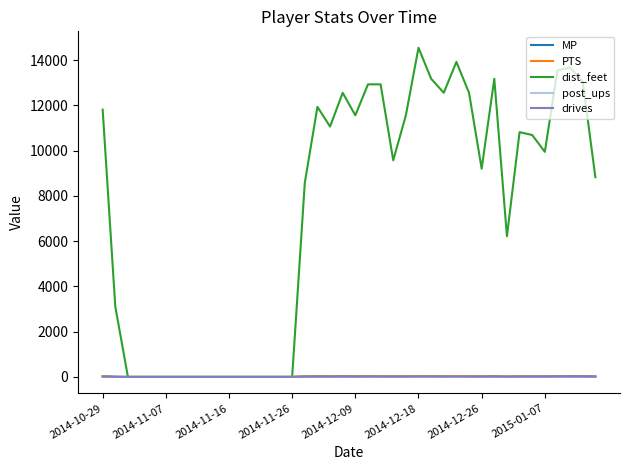

Which series has the largest range (max minus min)?

dist_feet